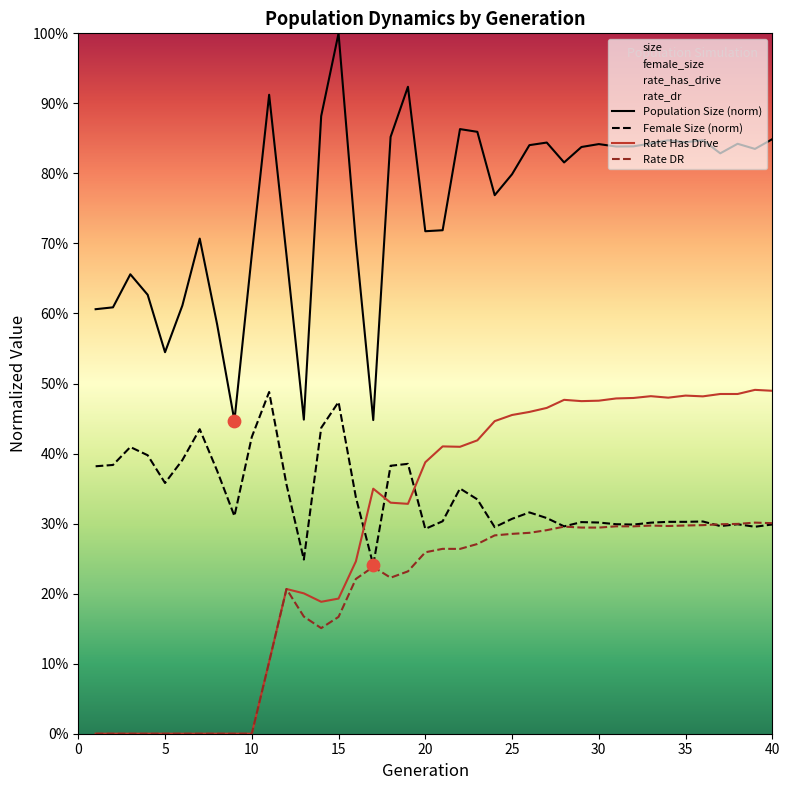

Which series has the widest spread of Y values?

size